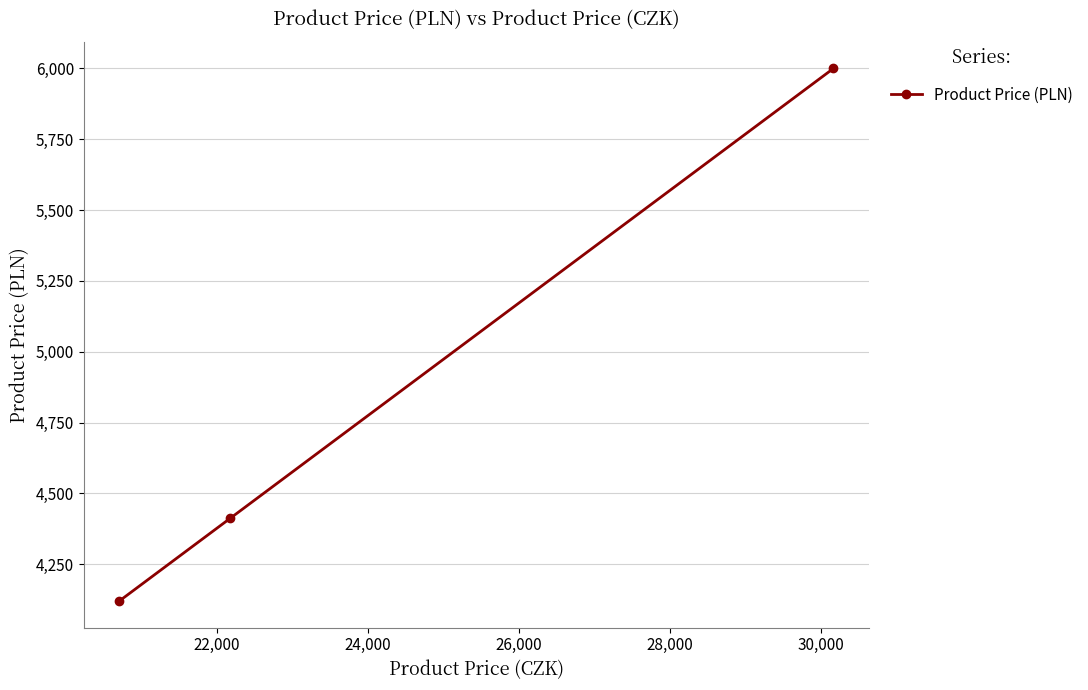

Reading right to left, list all the values displayed in this chart.

6000.1	4412.5	4120.1